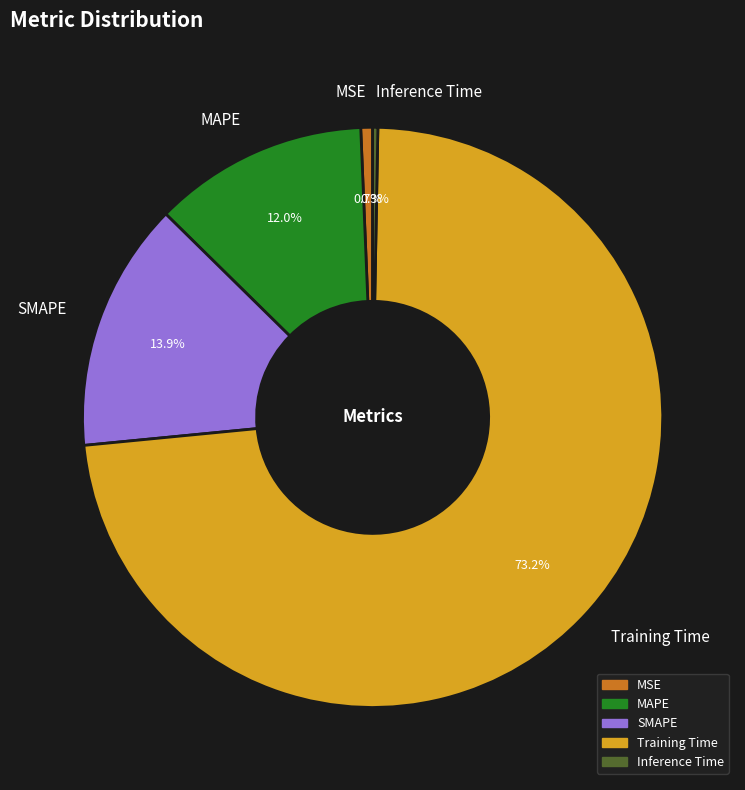

What percentage is NOT represented by Inference Time?

99.7%